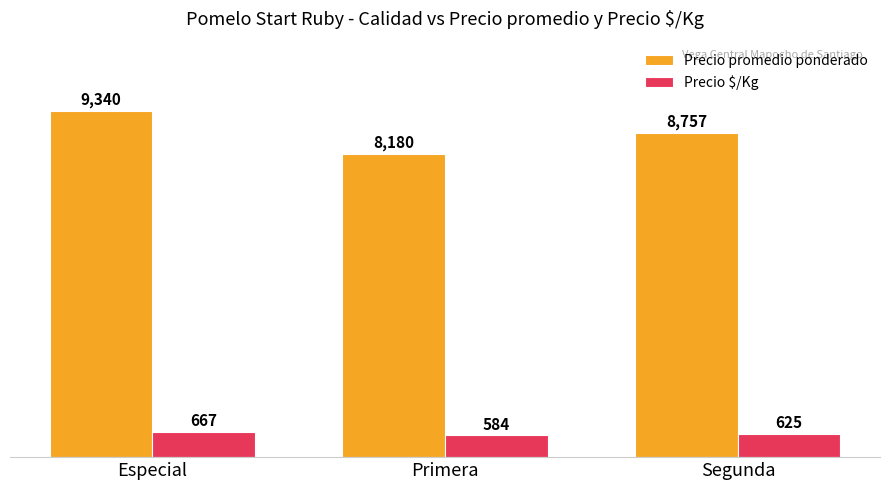

How many Precio promedio ponderado values are between 8180 and 9340?

3